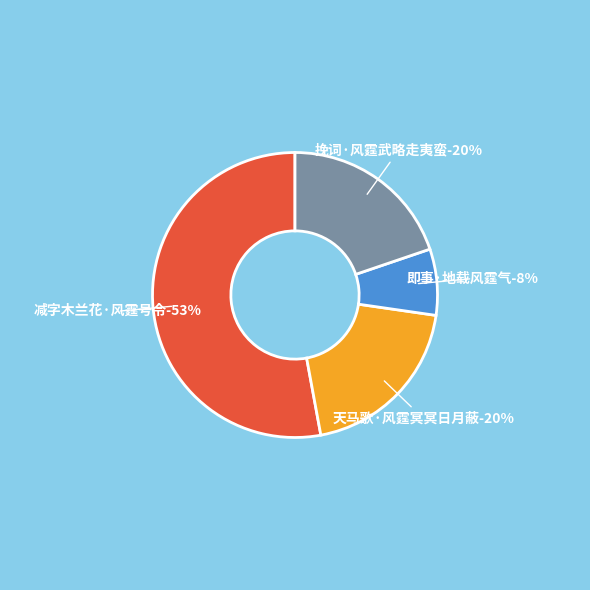

What is the total percentage of 挽词·风霆武略走夷蛮 and 天马歌·风霆冥冥日月蔽?

39.6%